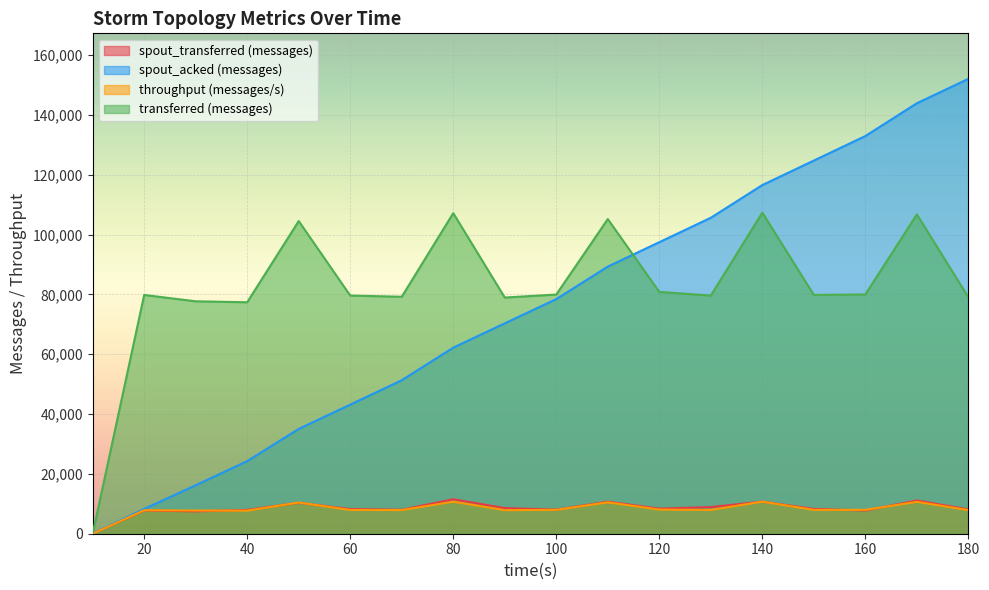

How many series are shown in this chart?

4